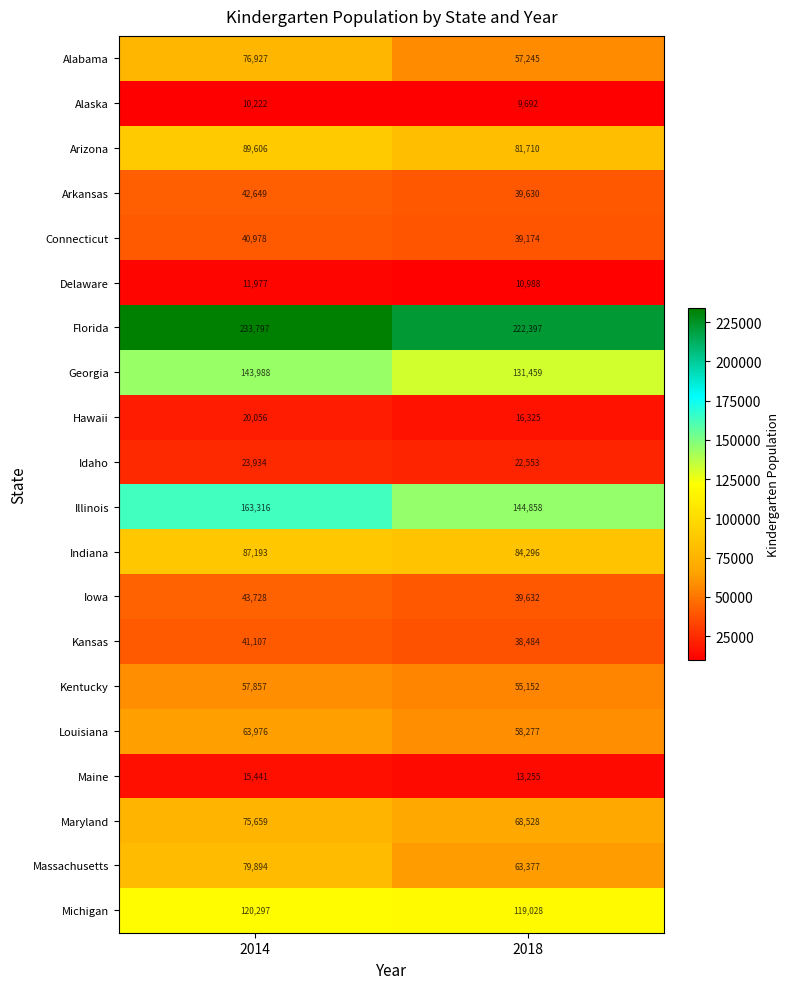

What is the total value across all series at 2018?

1316060